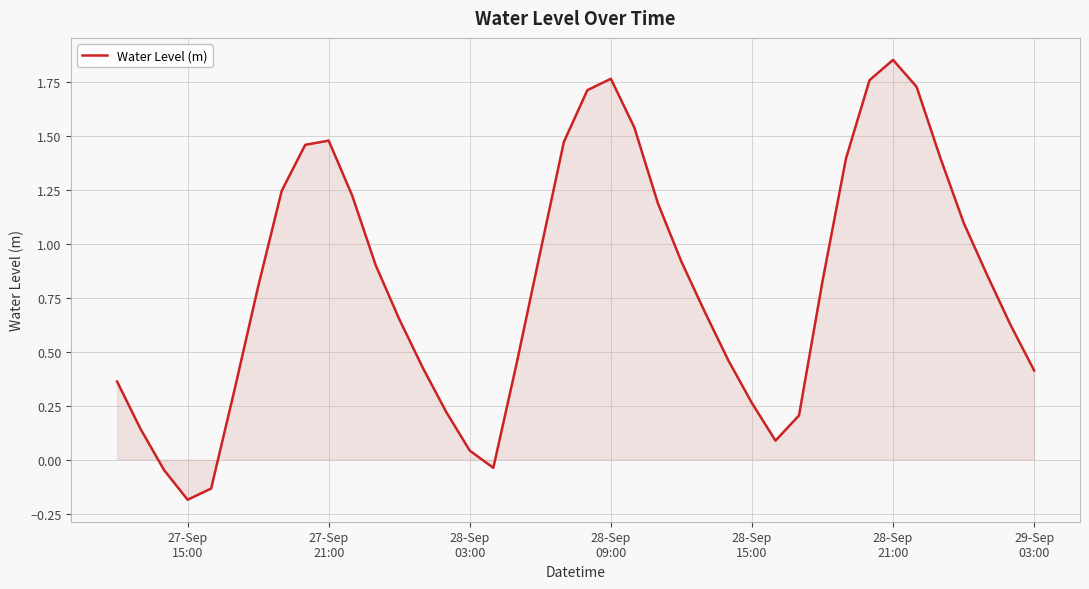

What is the smallest value displayed?

-0.2